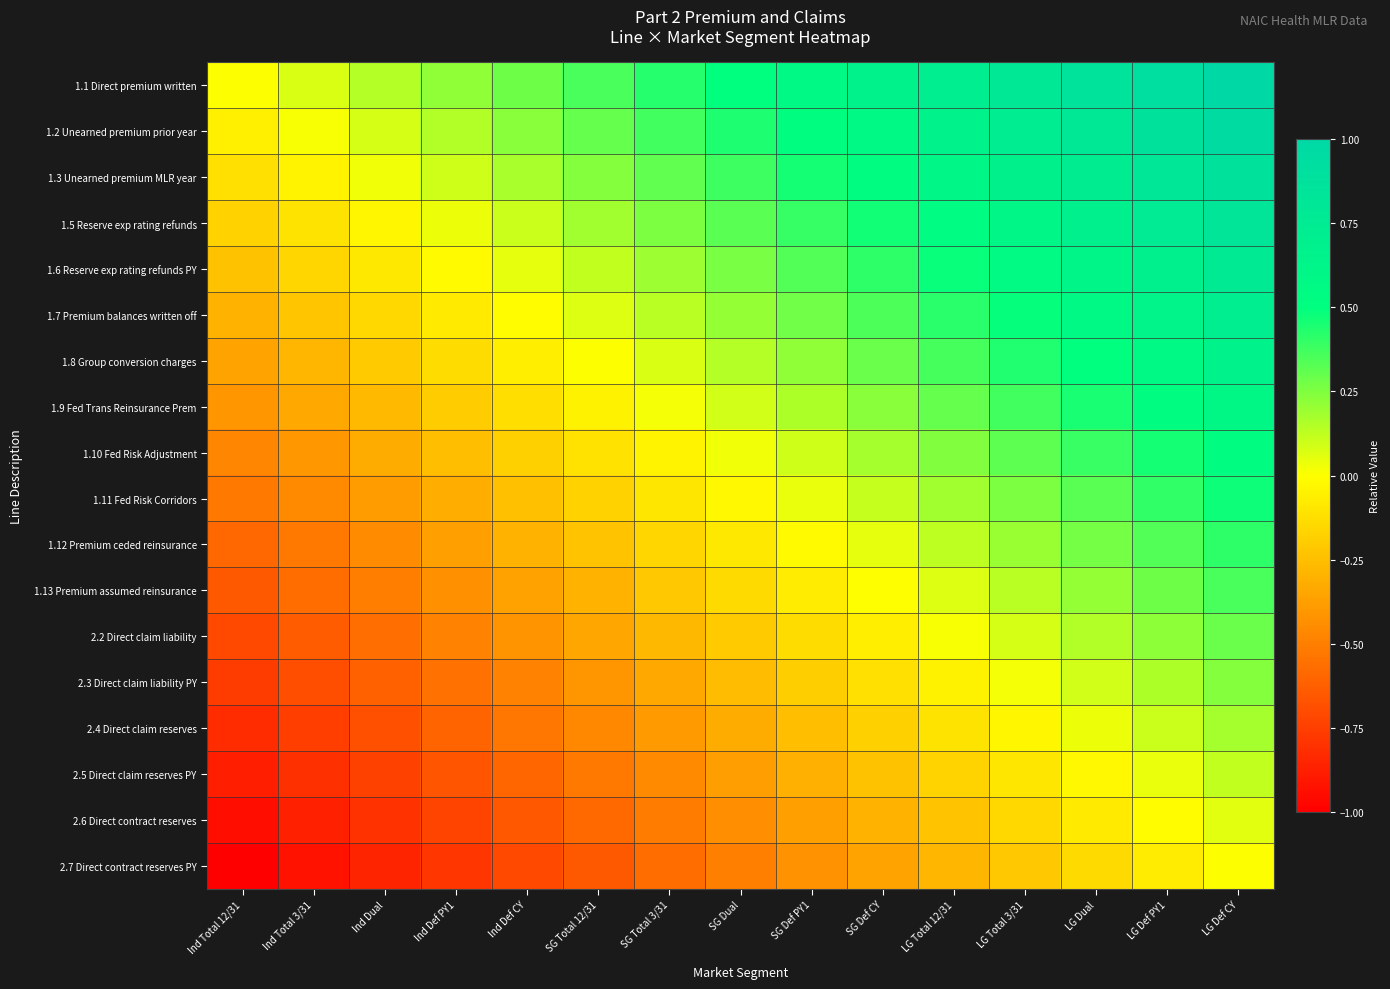

At how many categories does at least one series exceed 0?

14